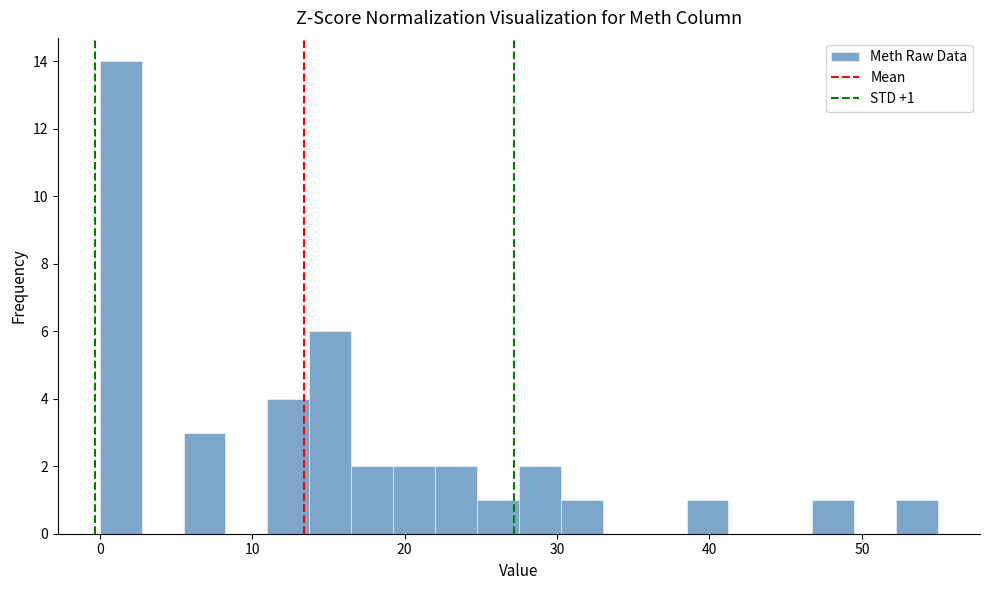

Around what value on the x-axis is the tallest bar? Give the approximate position of its centre, as read against the axis.

1